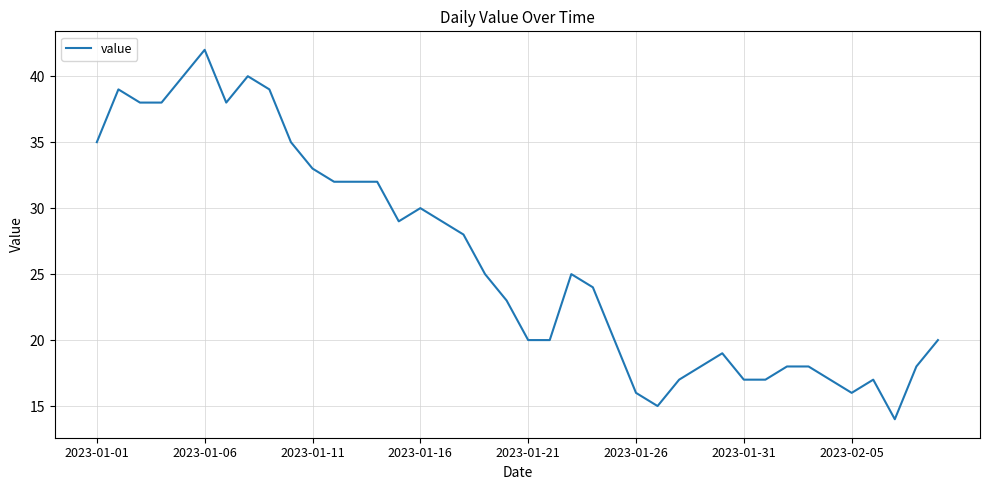

What is the minimum value shown in the chart?

14